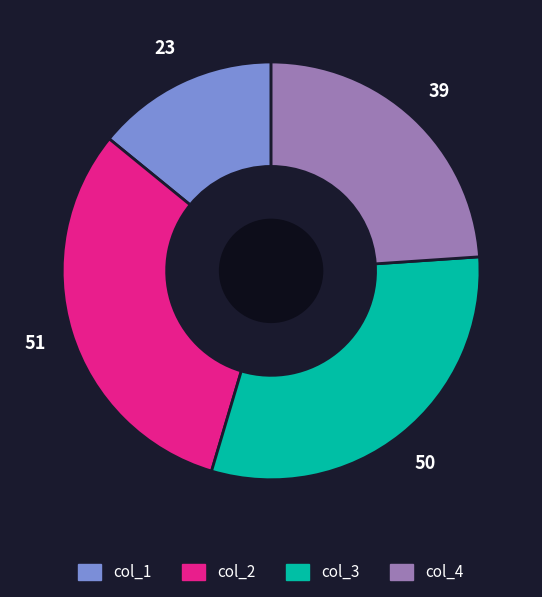

Between col_2 and col_4, which is larger?

col_2